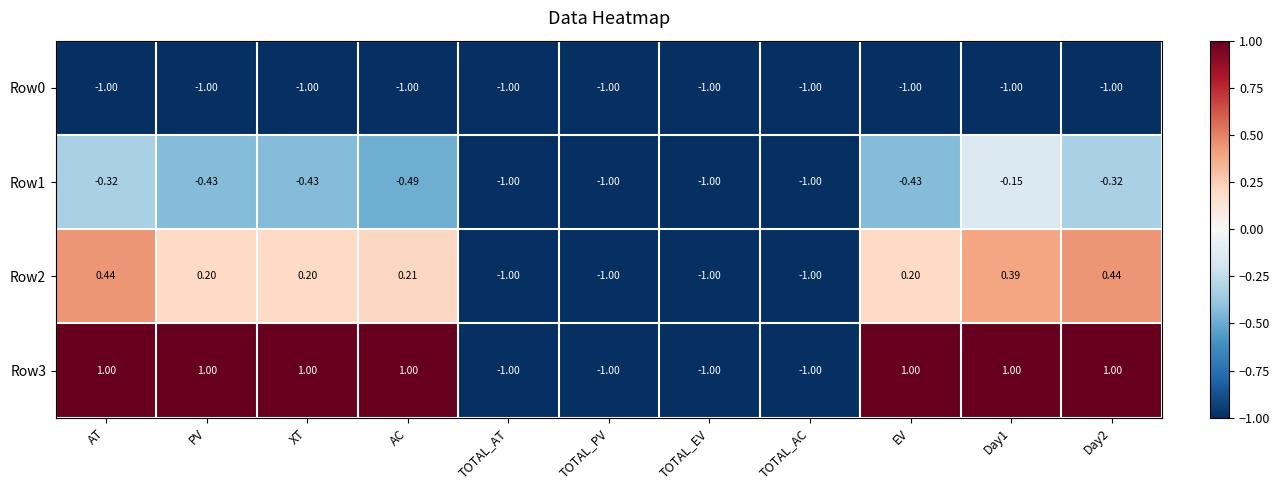

Rank the series by their maximum value, from lowest to highest.

Row0, Row1, Row2, Row3